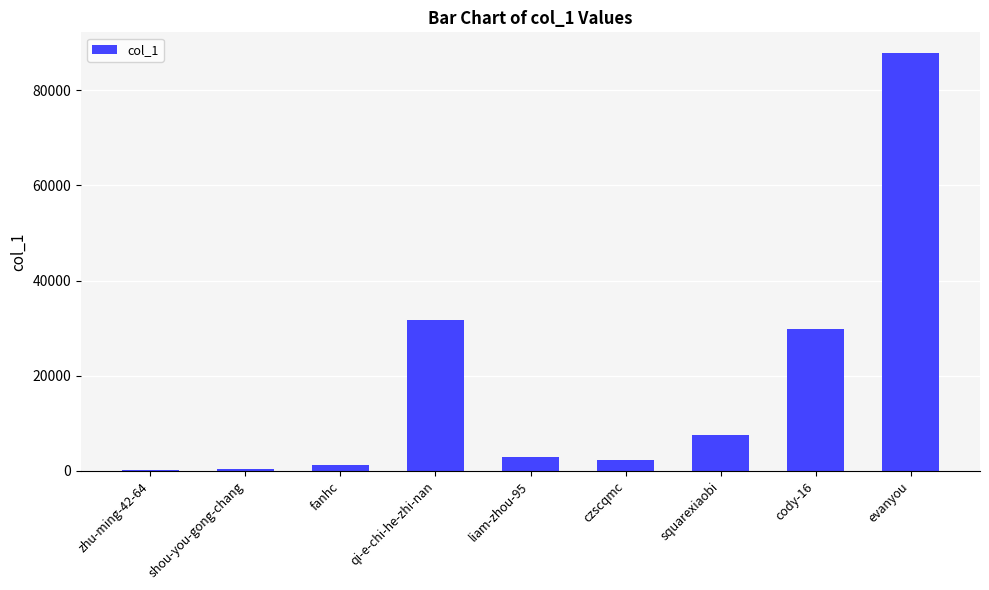

Which has a higher value, zhu-ming-42-64 or czscqmc?

czscqmc